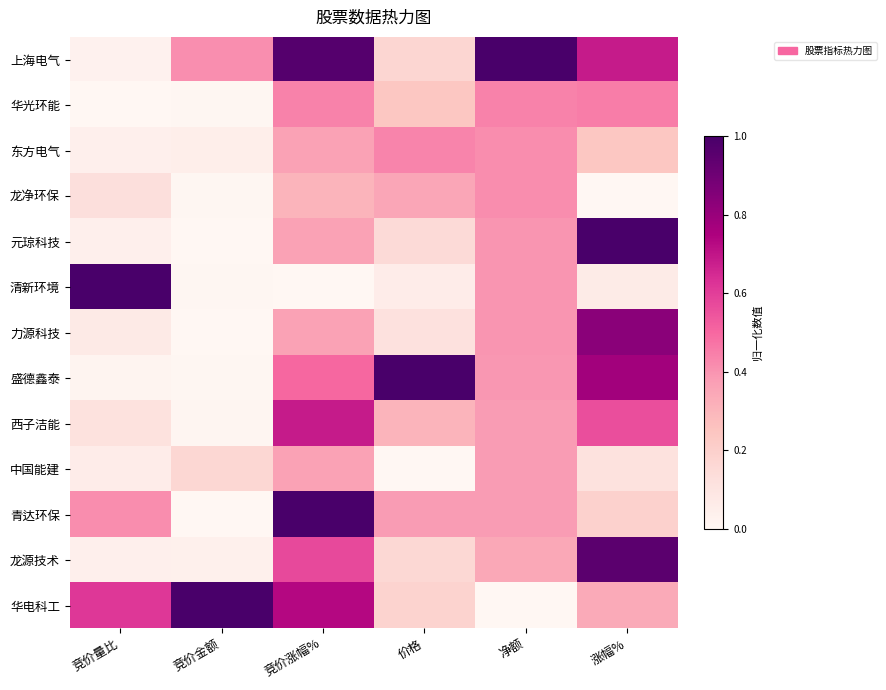

What is the total value across all series at 竞价量比?

2.6